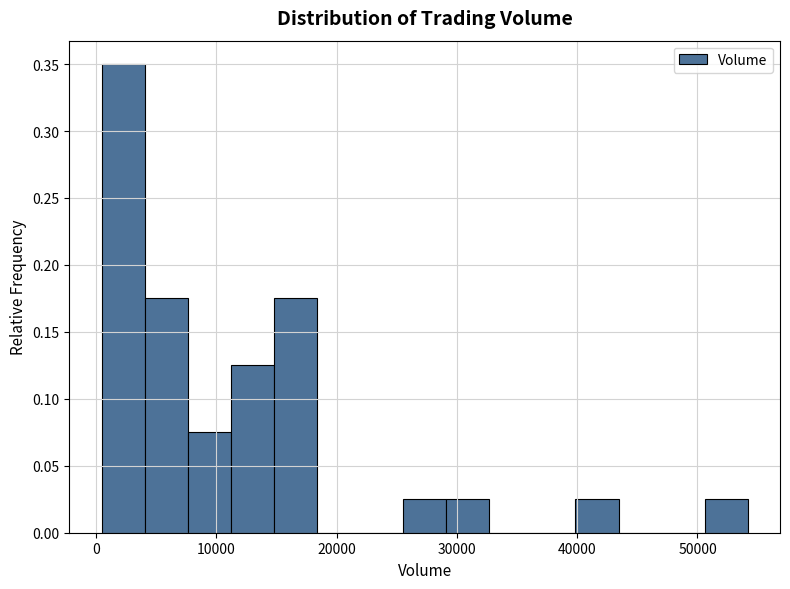

Around what value on the x-axis is the tallest bar? Give the approximate position of its centre, as read against the axis.

2000